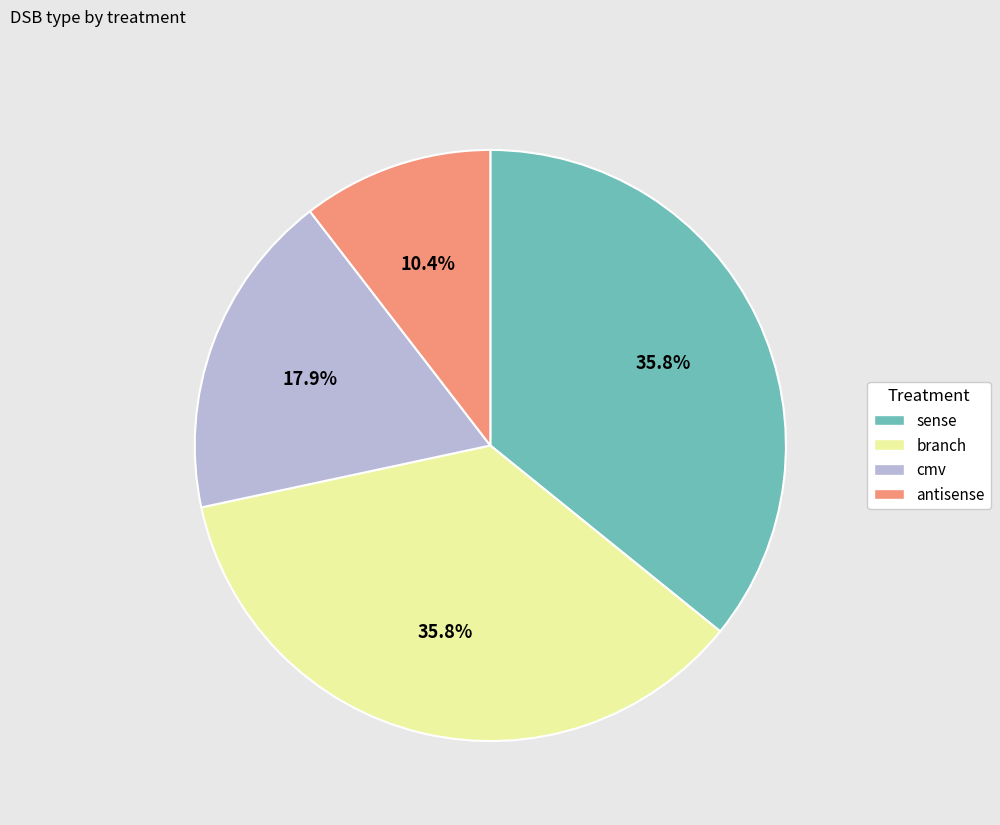

Count the number of slices in the pie.

4